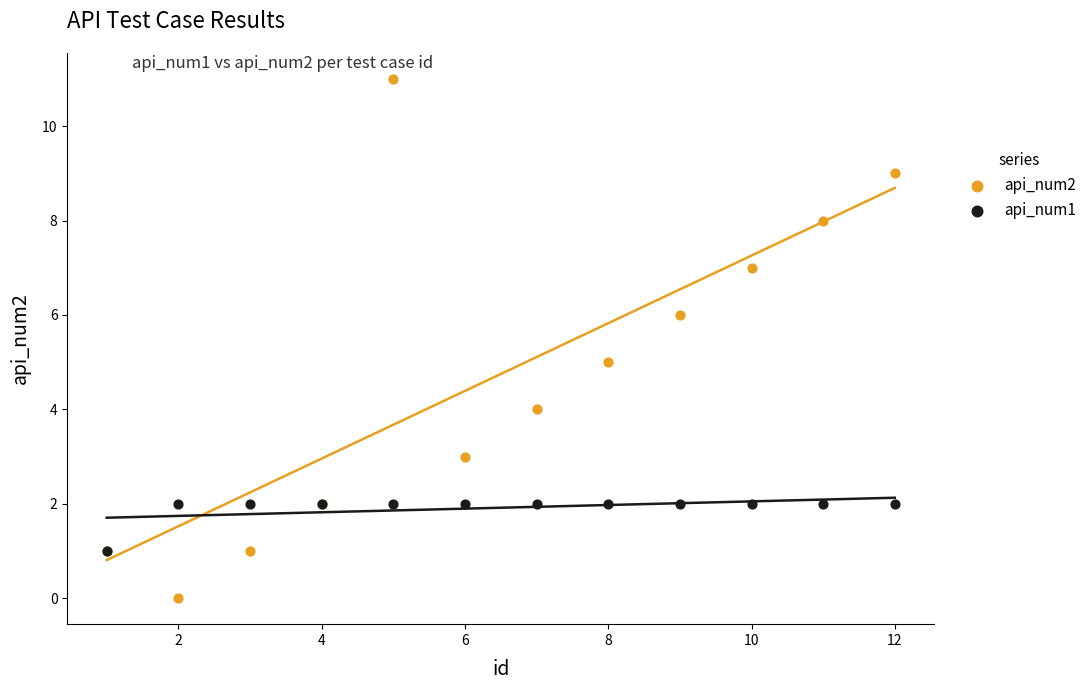

What are all the series names shown in the legend?

api_num2, api_num1